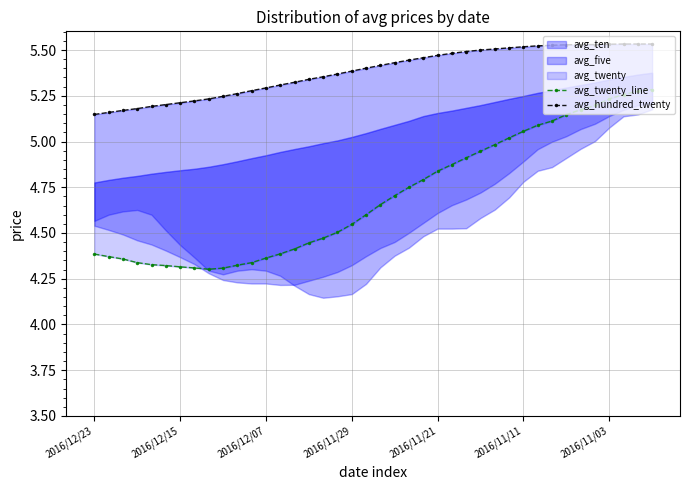

Where is avg_hundred_twenty nearest to the value 5?

2016/12/23